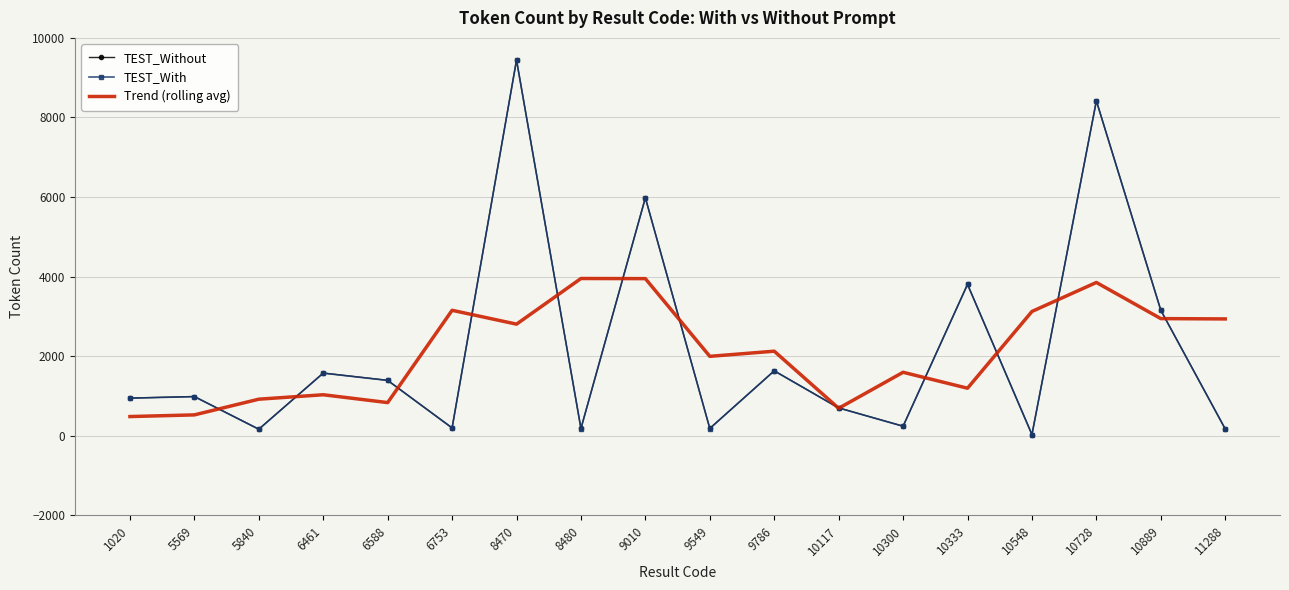

At which label does TEST_With reach its peak?

8470